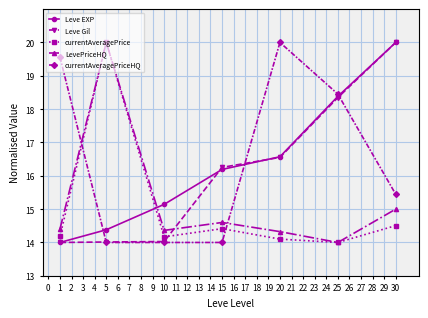

What is the difference between the highest and lowest values at 20?

5.9